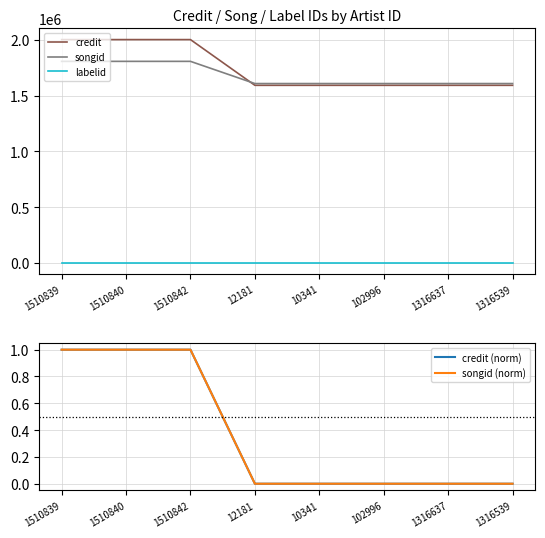

Rank the series by their maximum value, from highest to lowest.

credit, songid, labelid, credit (norm), songid (norm)